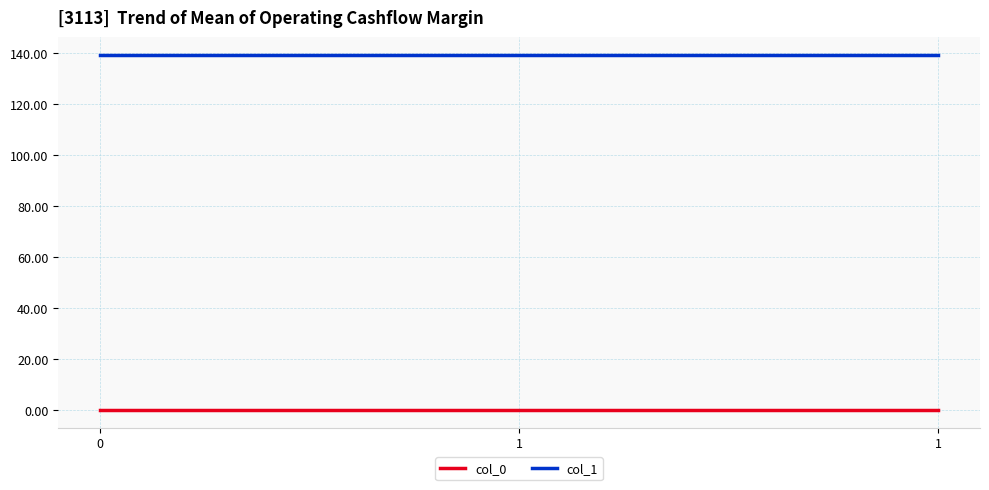

What is the average value of the col_0 series?

0.1